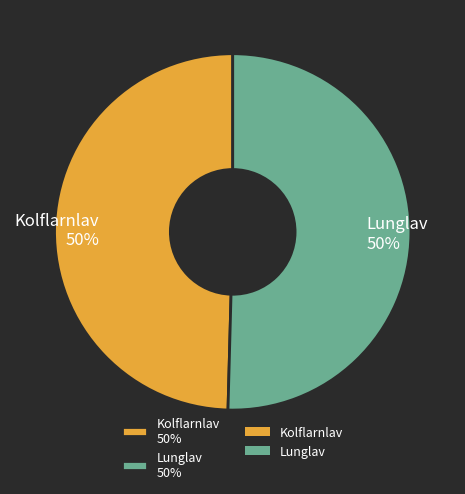

The Lunglav 50% slice represents 50% of the pie. True or false?

True